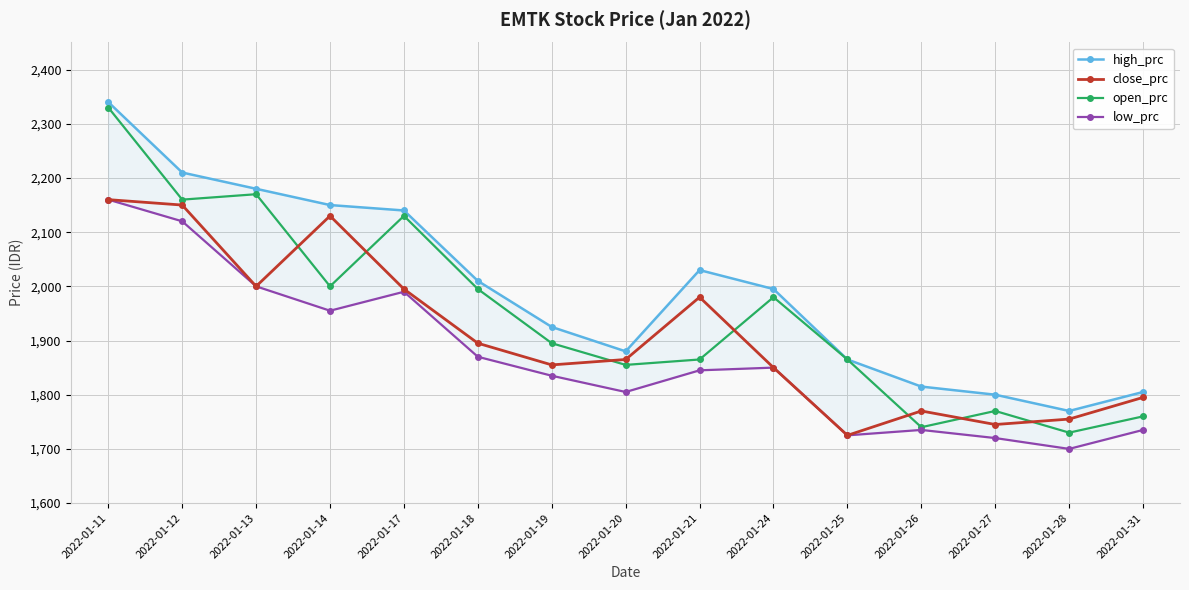

Rank the series by their maximum value, from highest to lowest.

high_prc, open_prc, close_prc, low_prc